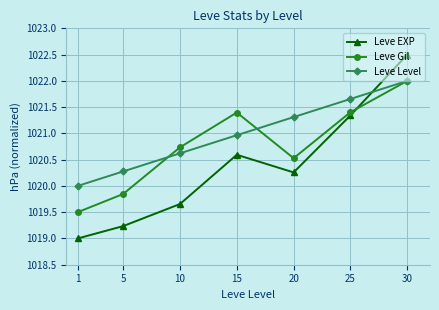

At which category is the sum across all series the highest?

30